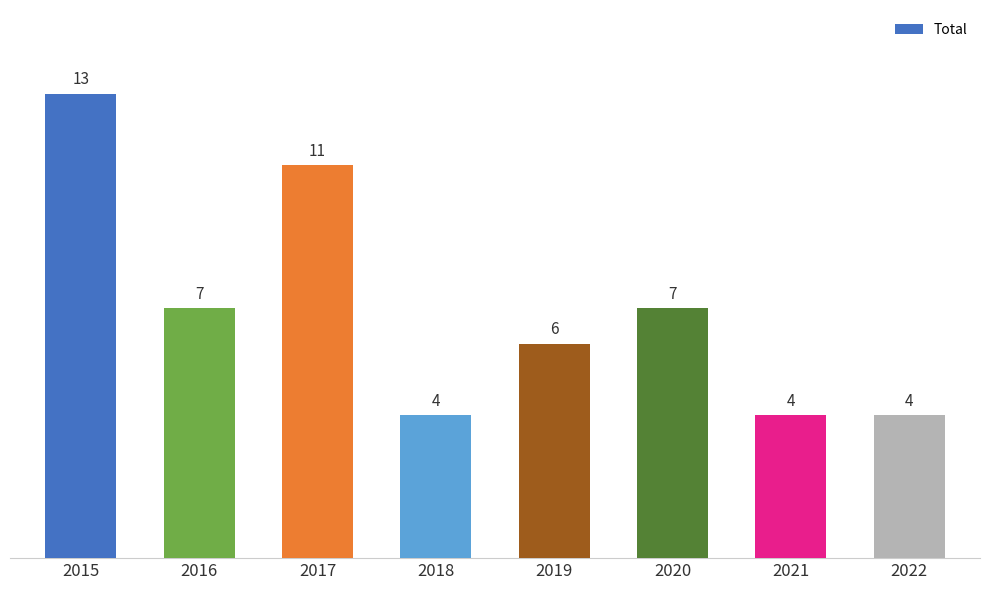

Approximately how many times larger is the value at 2016 compared to 2020?

1.0